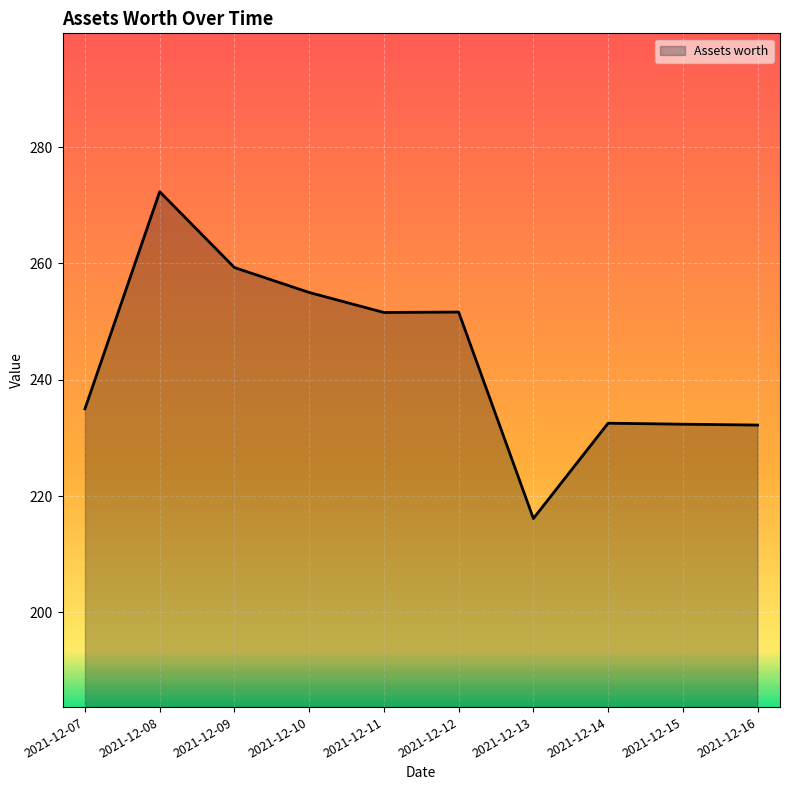

Approximately how many times larger is the value at 2021-12-10 compared to 2021-12-15?

1.1